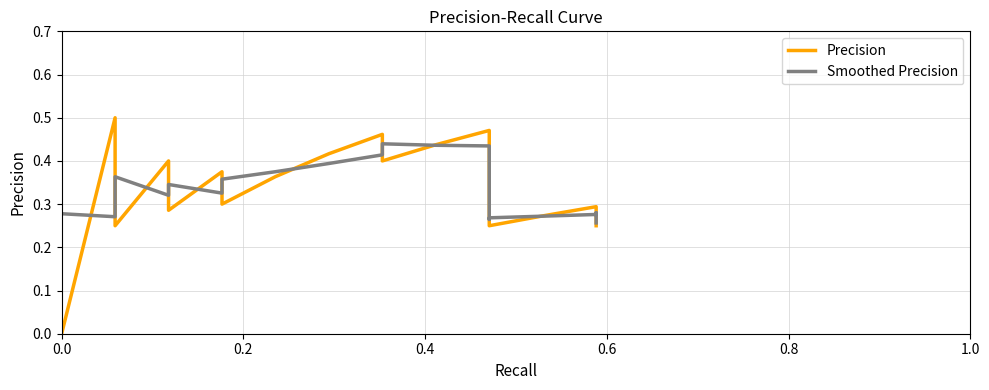

True or false: Precision and Smoothed Precision intersect in this chart.

True